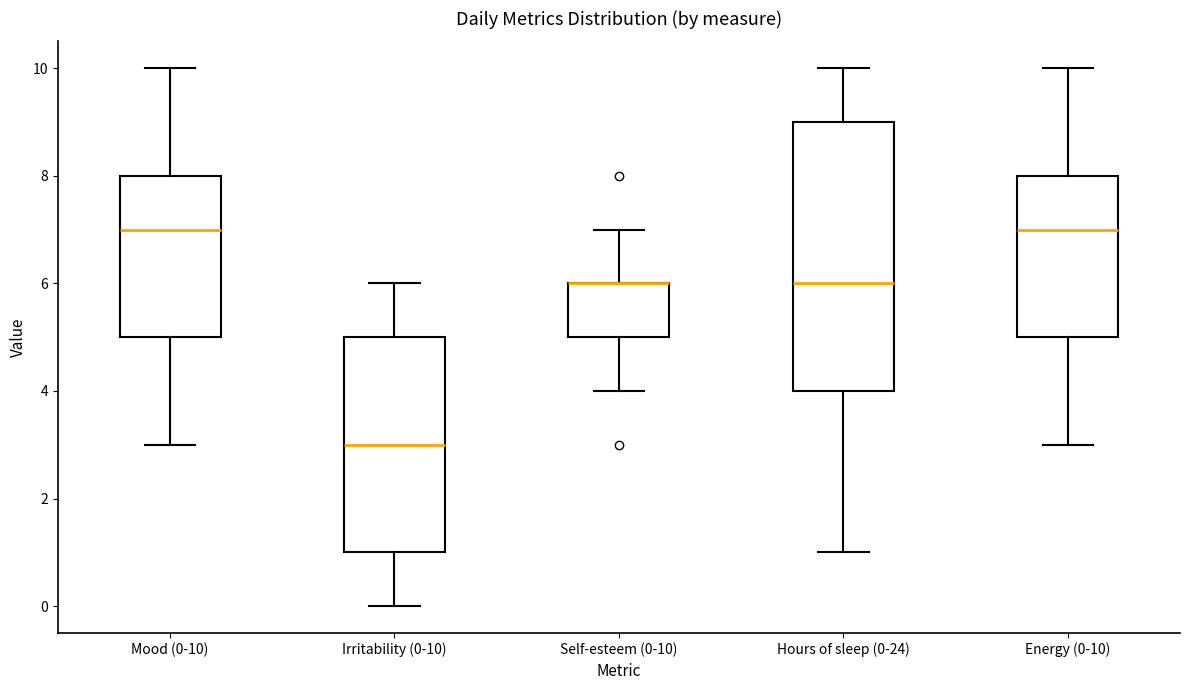

Reading left to right, transcribe this box plot: for each box, give where its median line is, the range the box spans, and where its two whiskers end, as read against the y-axis. The values are not printed on the chart, so give them approximately, as read against the axis.

Mood (0-10): median 7, box 5 to 8, whiskers 3 to 10
Irritability (0-10): median 3, box 1 to 5, whiskers 0 to 6
Self-esteem (0-10): median 6 (drawn on the box's upper edge), box 5 to 6, whiskers 4 to 7
Hours of sleep (0-24): median 6, box 4 to 9, whiskers 1 to 10
Energy (0-10): median 7, box 5 to 8, whiskers 3 to 10